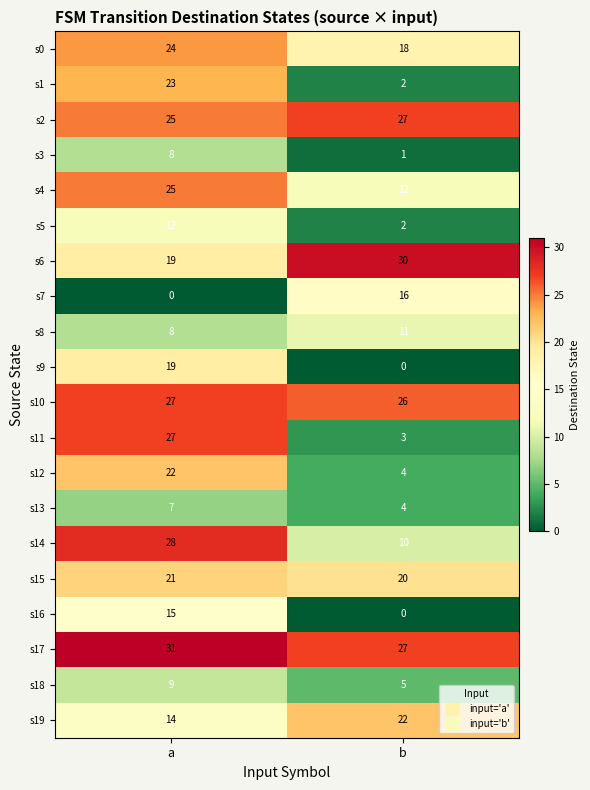

What is the difference between the maximum and minimum values in the s12 series?

18